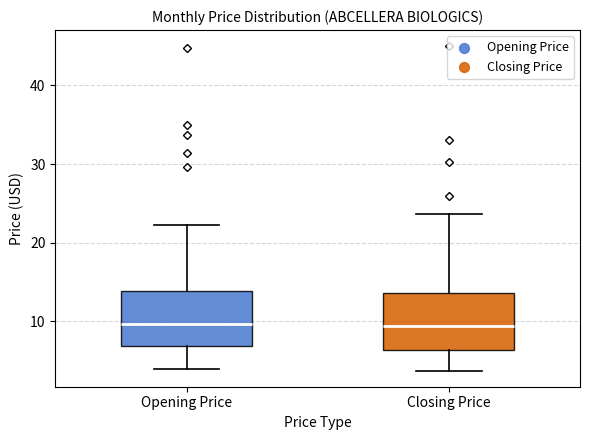

Where is the lower edge of the box for Opening Price on the y-axis? The values are not printed on the chart, so give them approximately, as read against the axis.

7